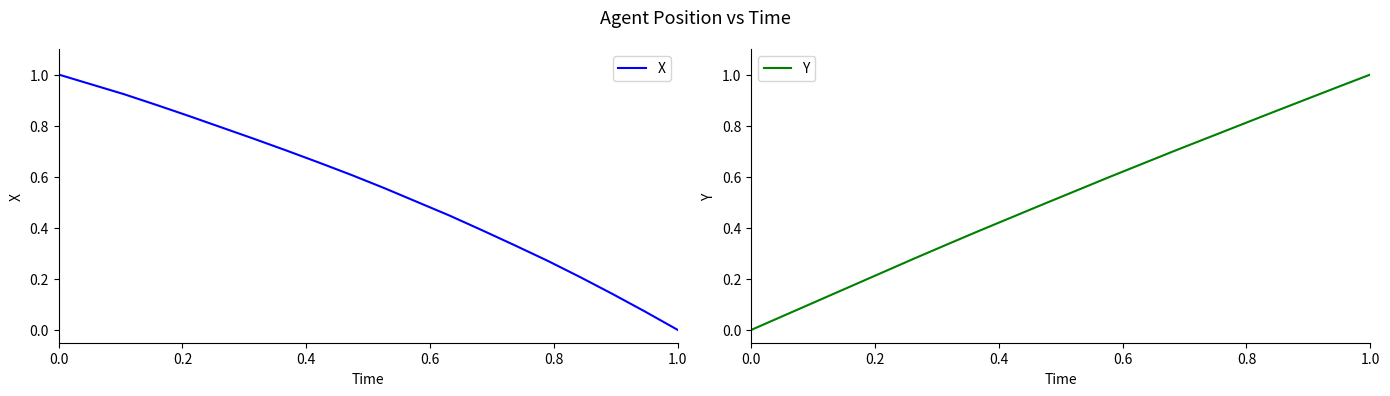

The value of X at 0.0 is 0.5. True or false?

False